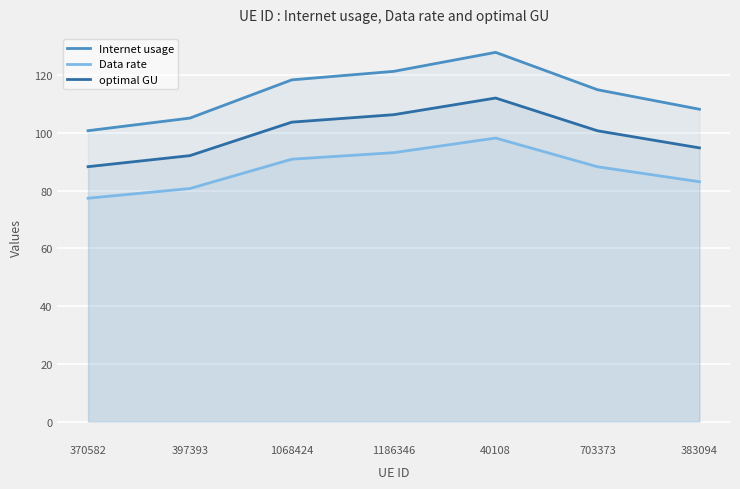

True or false: optimal GU and Data rate cross at least once.

False